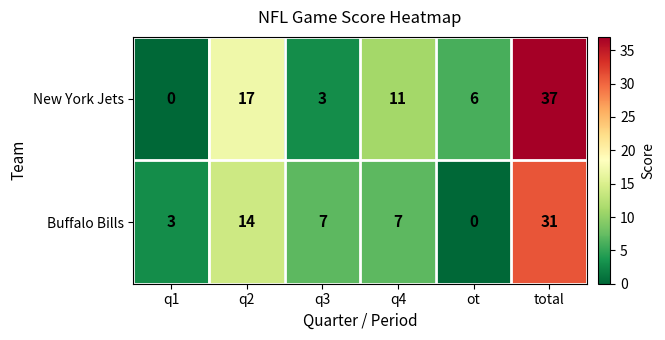

Reading left to right, what are all the values shown in this chart?

New York Jets: q1=0	q2=17	q3=3	q4=11	ot=6	total=37
Buffalo Bills: q1=3	q2=14	q3=7	q4=7	ot=0	total=31